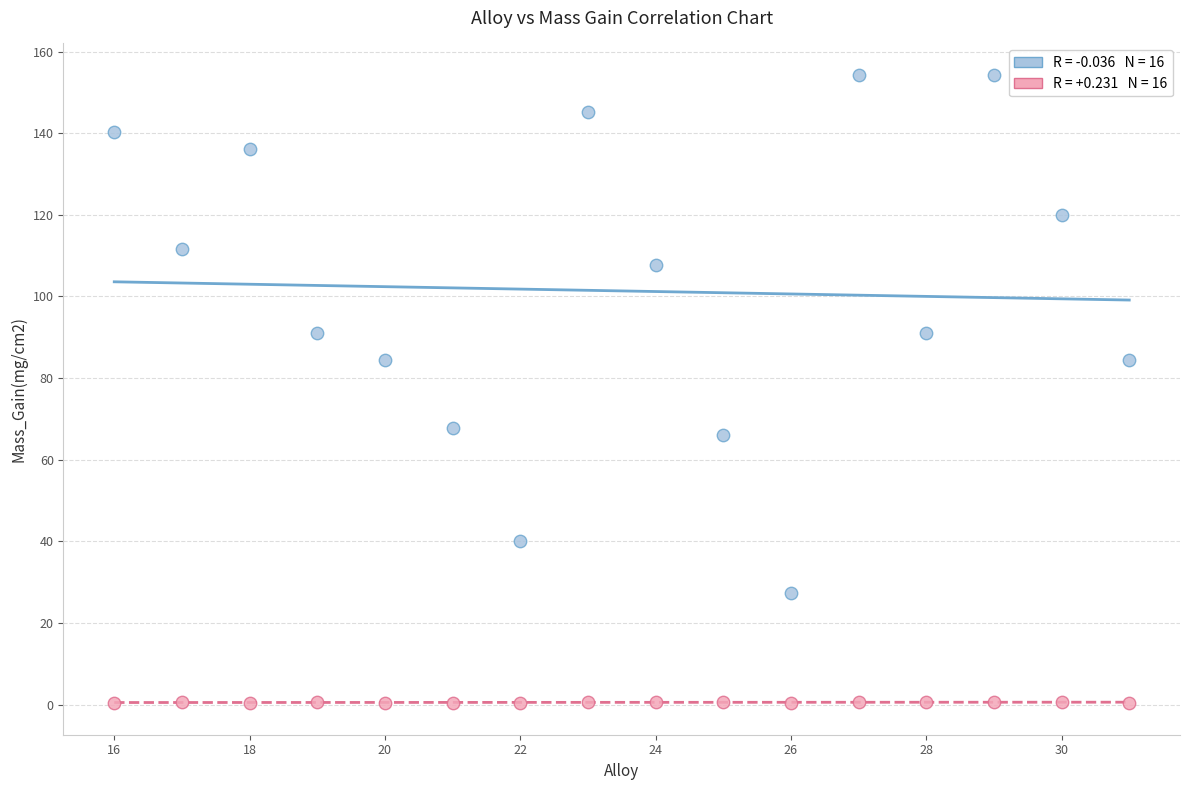

Across all data points, what is the range of Y values (max minus min)?

154.0